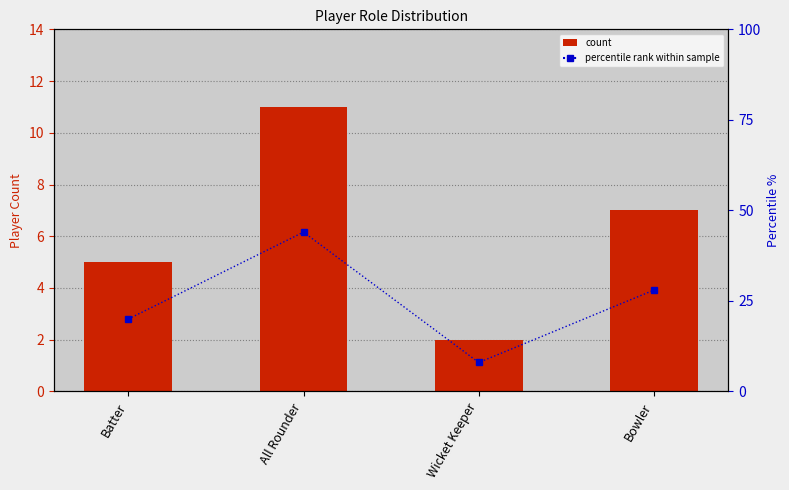

What is the sum of all count values?

25.0